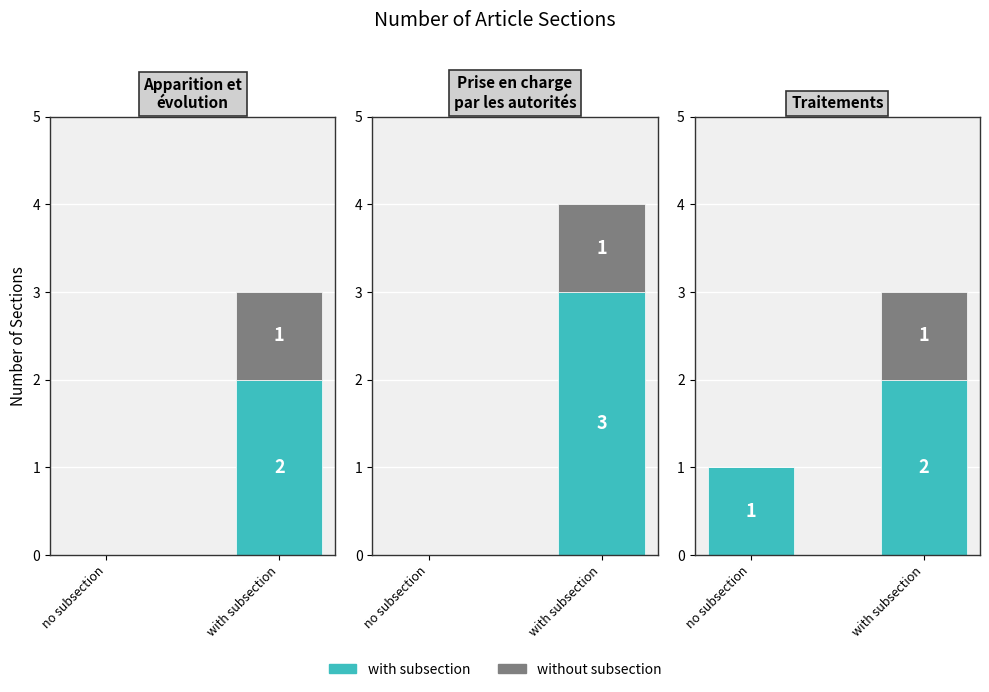

What is the label of the 1st bar from the left?

no subsection